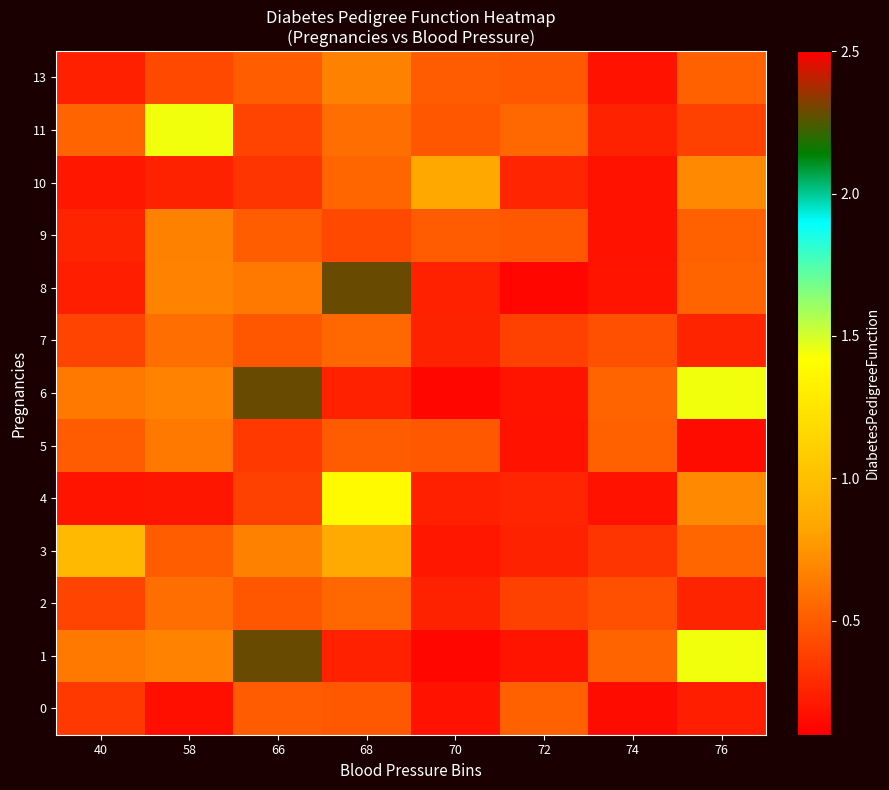

At how many categories does at least one series exceed 0?

8